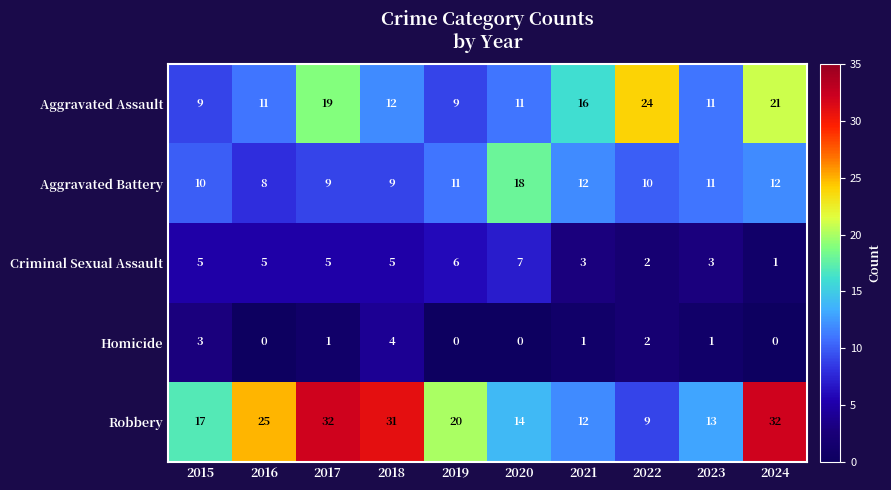

Where is Robbery nearest to the value 20?

2019